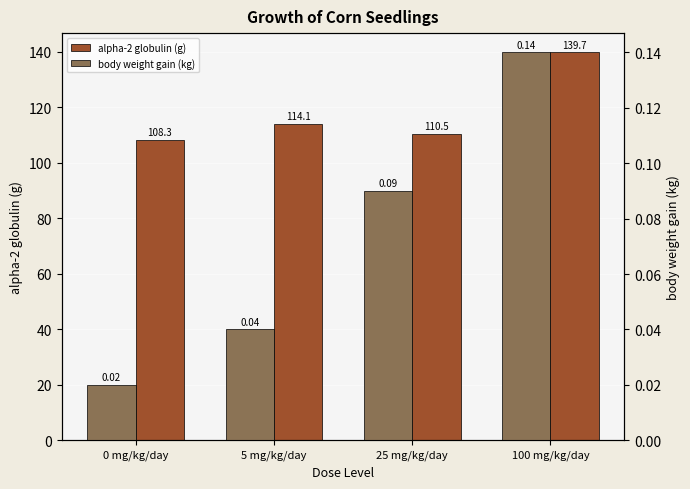

Is it true that alpha-2 globulin (g) equals 139.7 at 100 mg/kg/day?

True